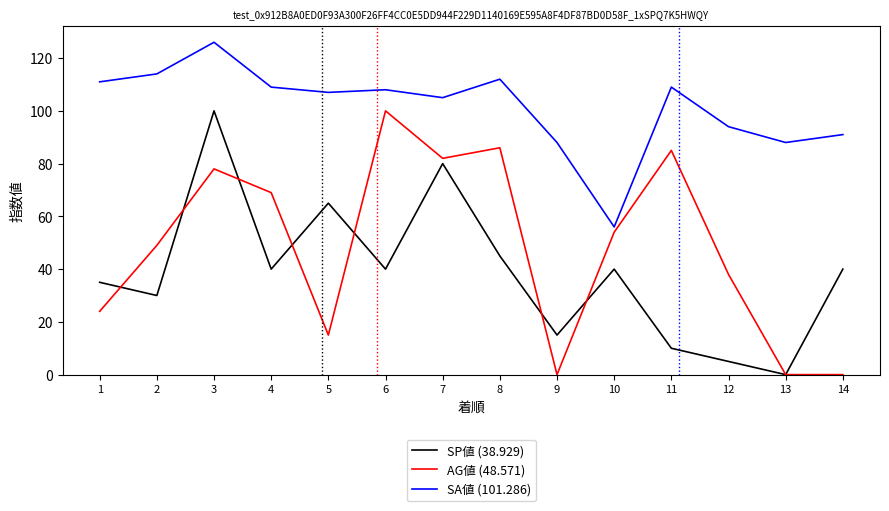

What is the difference between the second highest and minimum values in the AG値 (48.571) series?

86